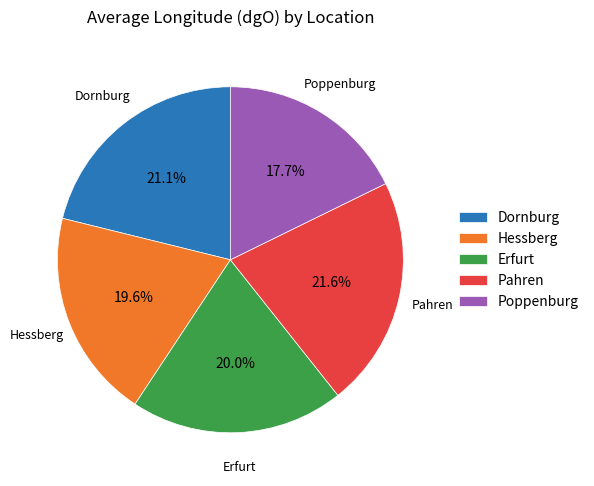

What portion of the pie excludes Erfurt?

80.0%